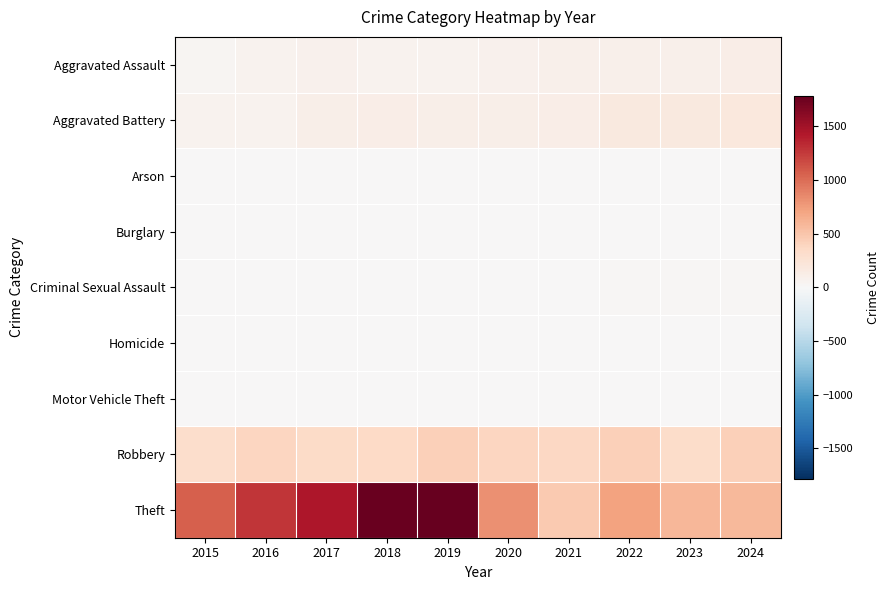

Which label corresponds to the largest value in the chart?

2019